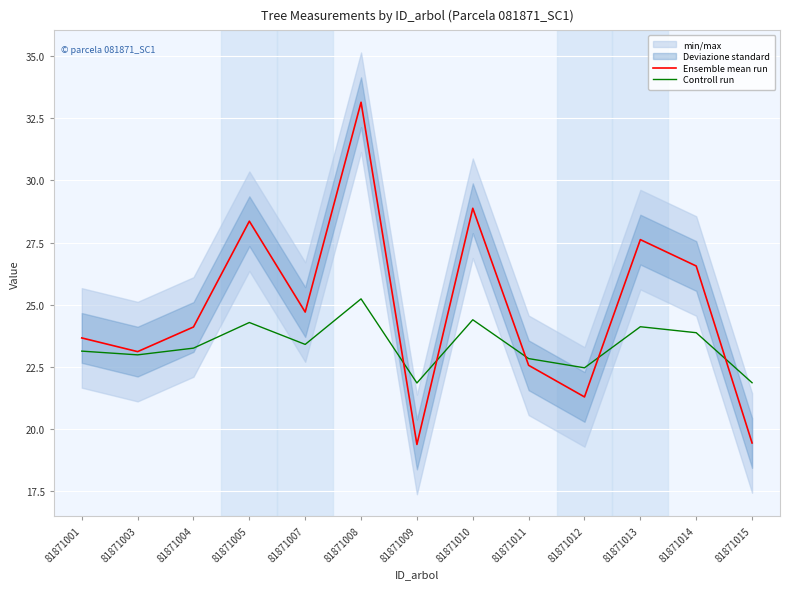

How many lines are shown in the chart?

2